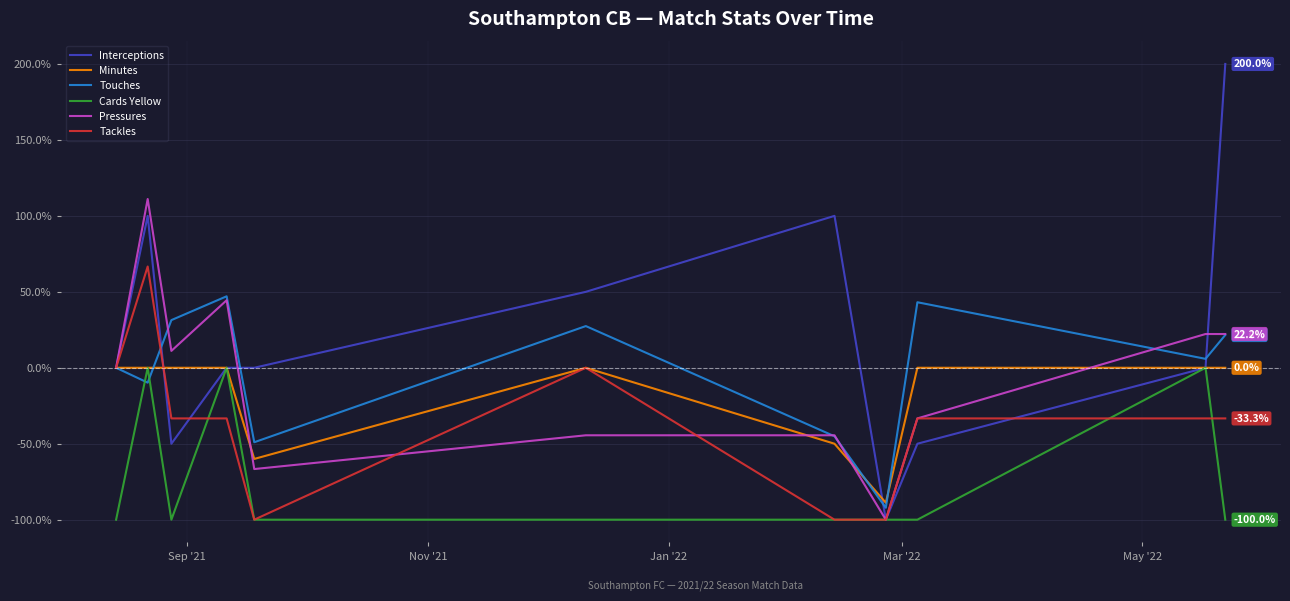

Which series has the largest total across all categories?

Interceptions